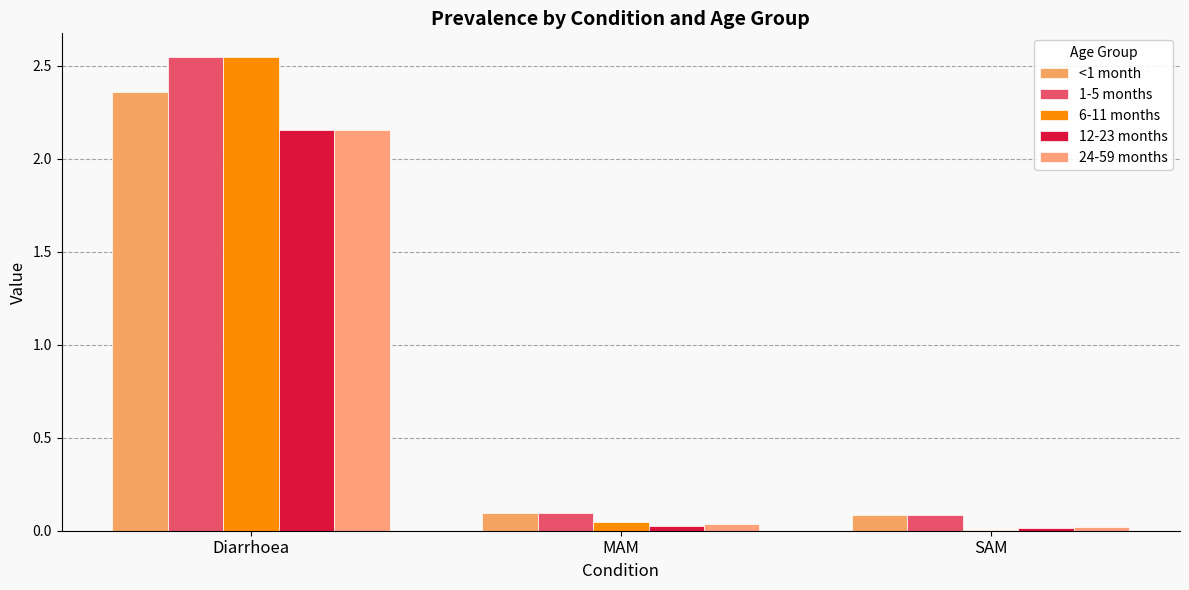

How many series are shown in this chart?

5